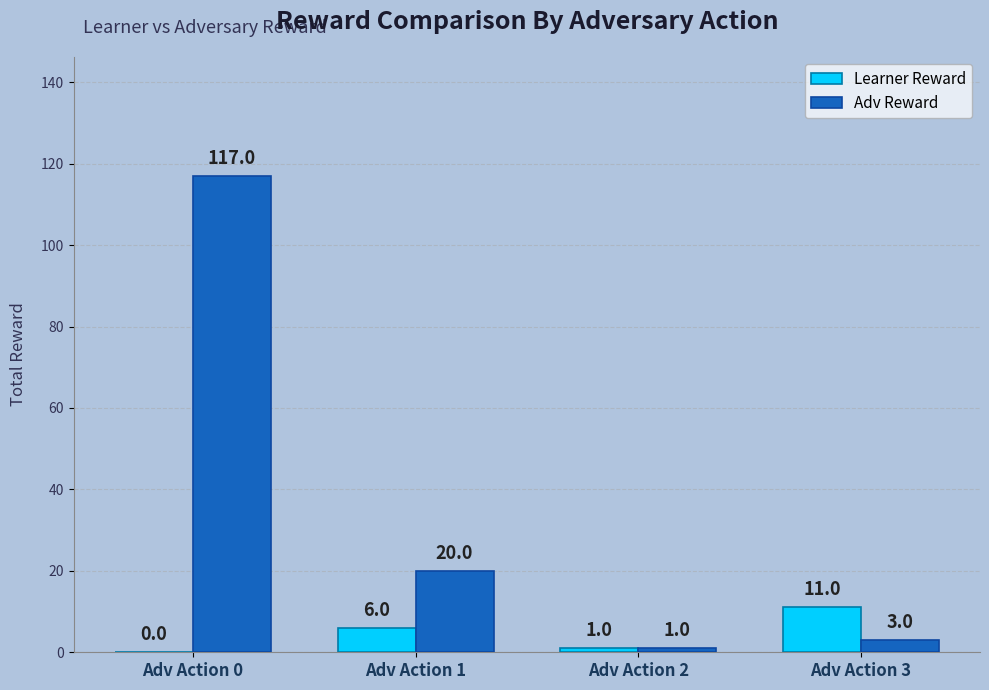

Are the bars horizontal?

No